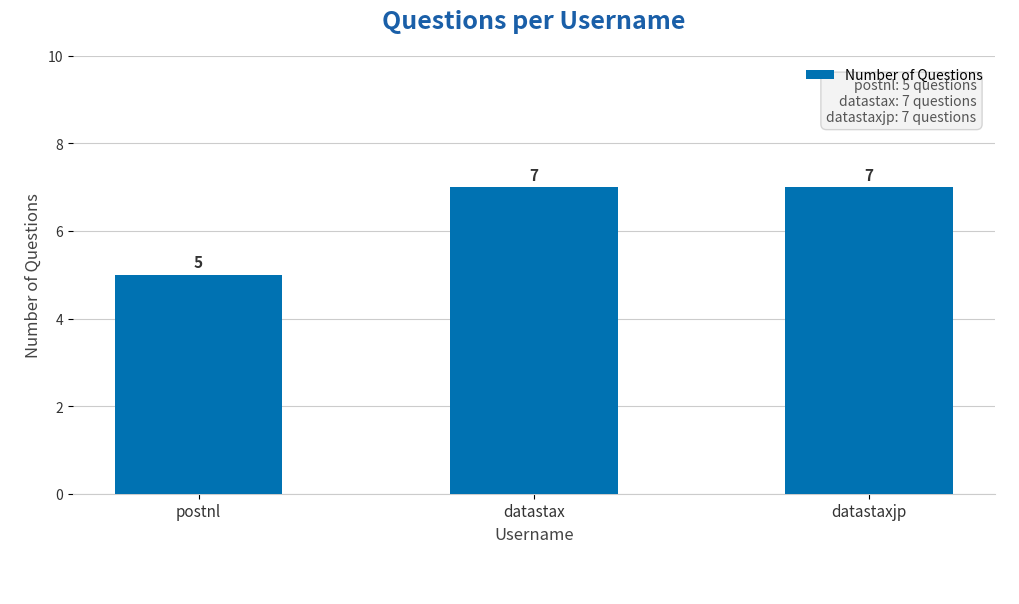

What is the sum of all values?

19